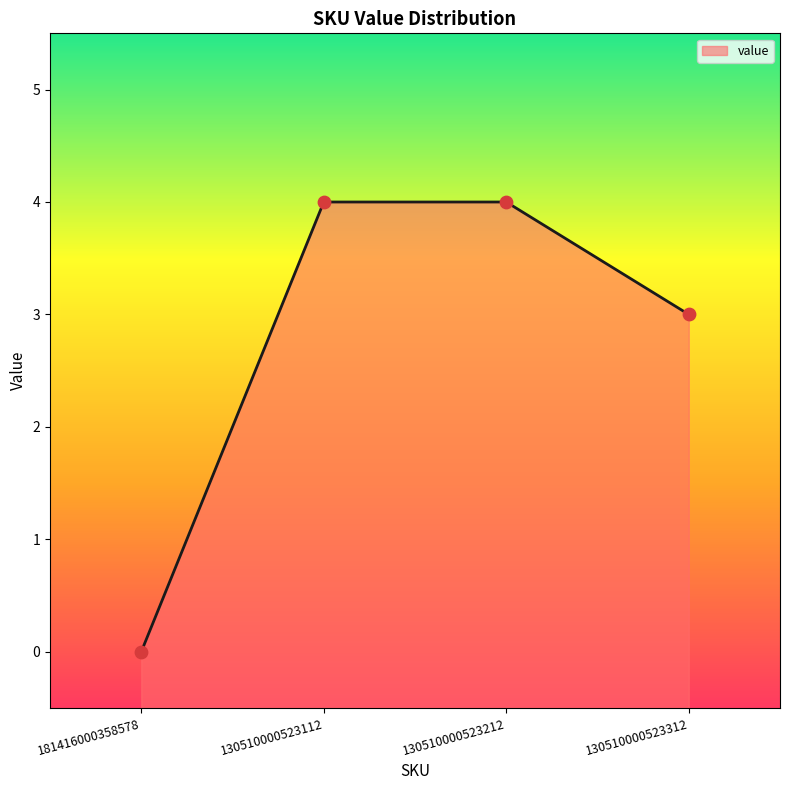

Between 130510000523212 and 130510000523112, which is larger?

130510000523212